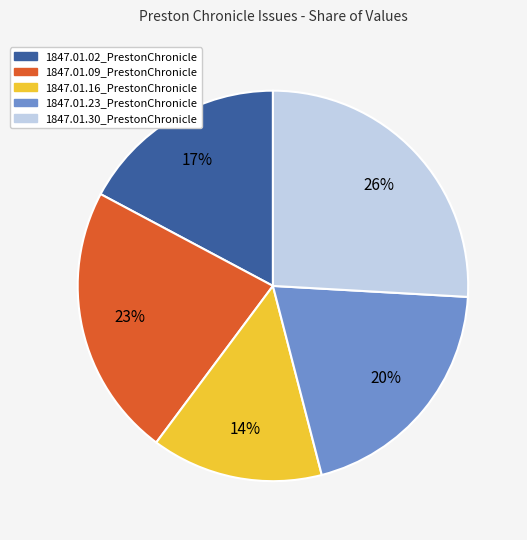

Do 1847.01.30_PrestonChronicle and 1847.01.23_PrestonChronicle together represent more than half of the pie?

No